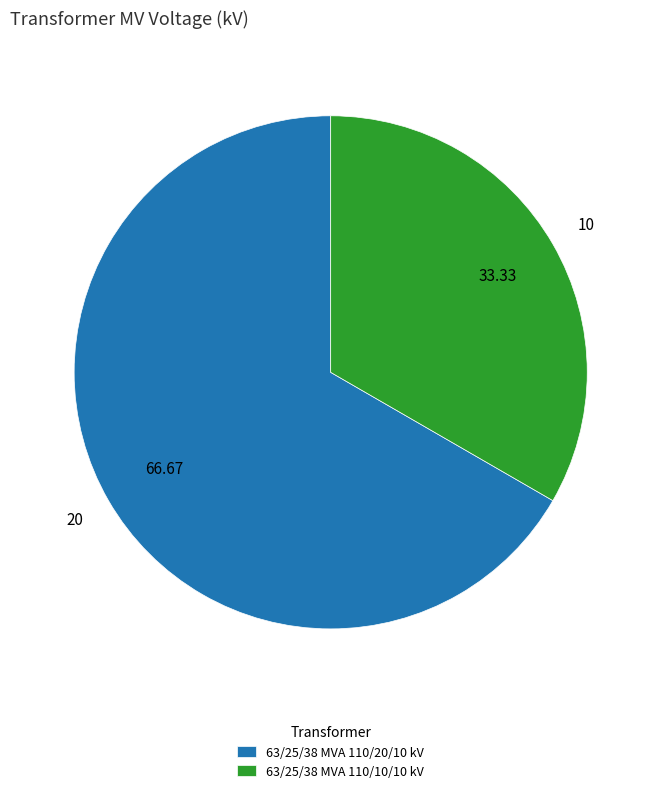

What is the largest slice in the pie chart?

63/25/38 MVA 110/20/10 kV